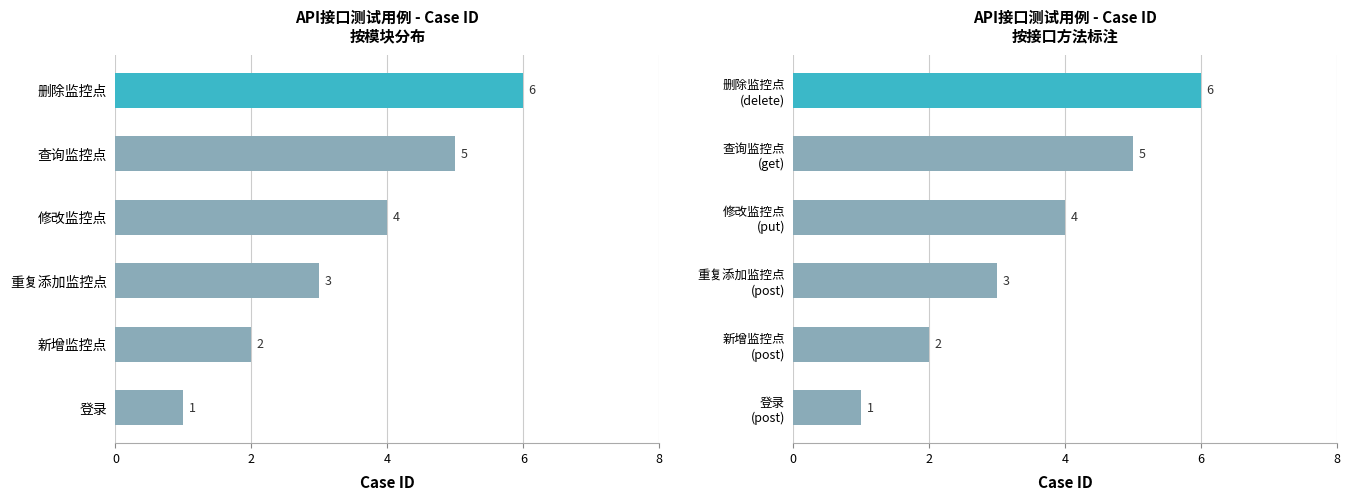

The value at 查询监控点 (get) is 5. True or false?

True